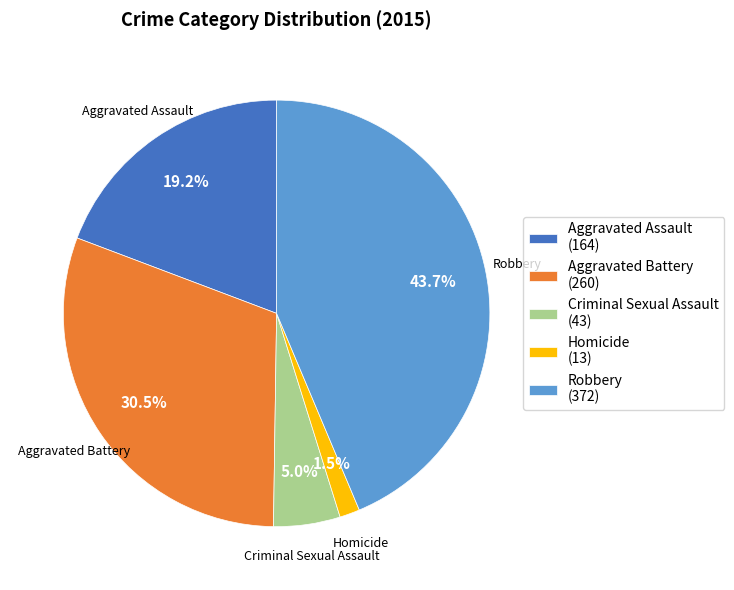

Do Robbery (372) and Aggravated Assault (164) together represent more than half of the pie?

Yes